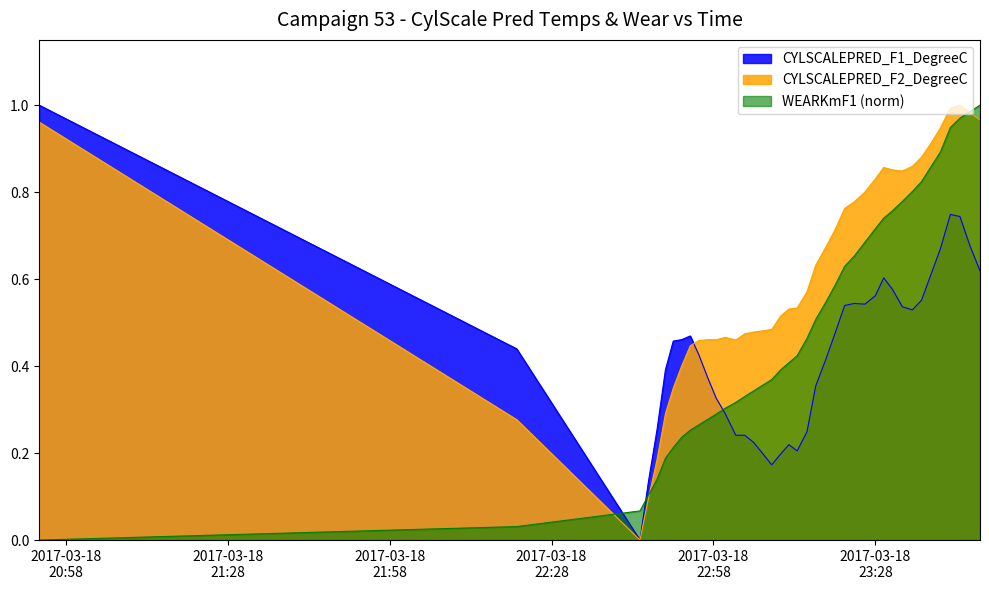

At which category does CYLSCALEPRED_F1_DegreeC reach its first local peak?

2017-03-18 22:53:42